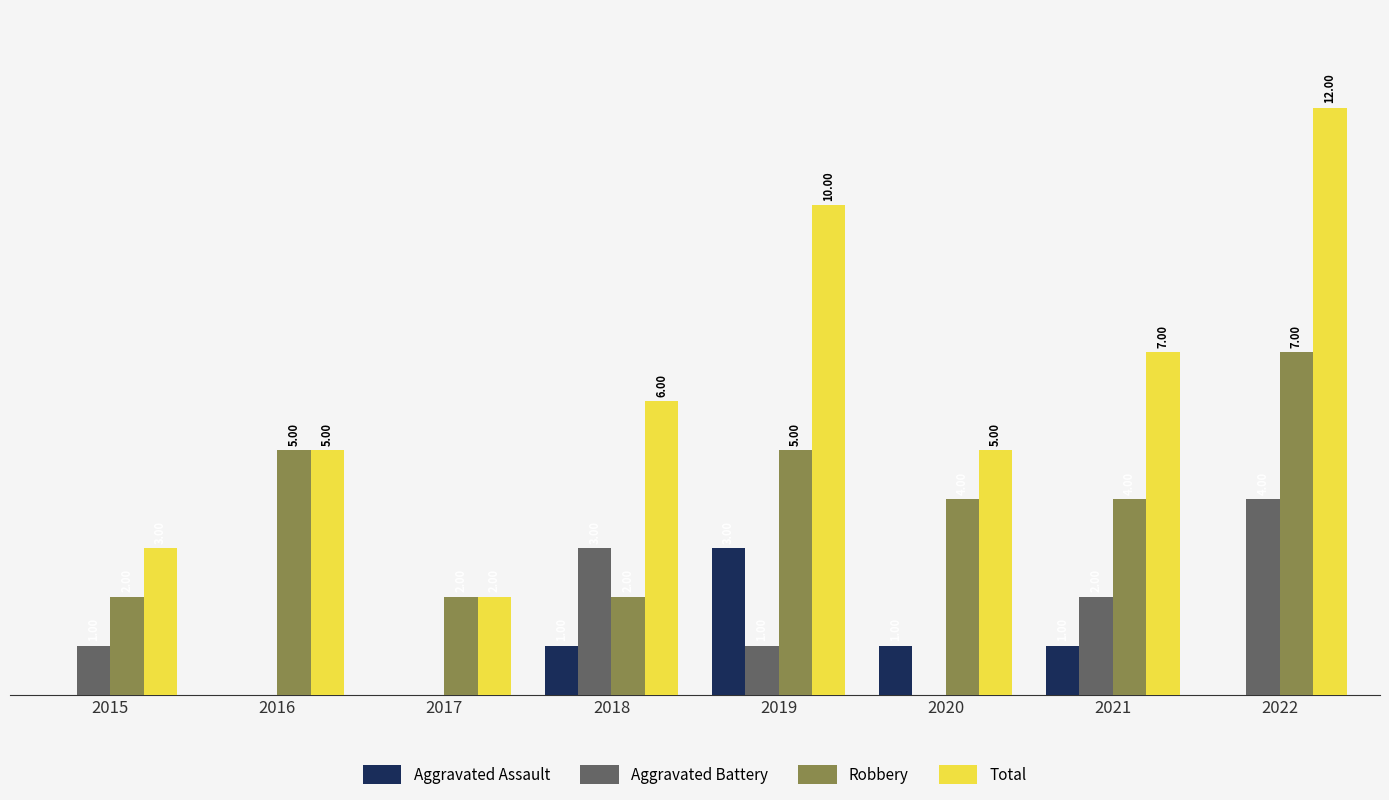

Which series has the largest total across all categories?

Total